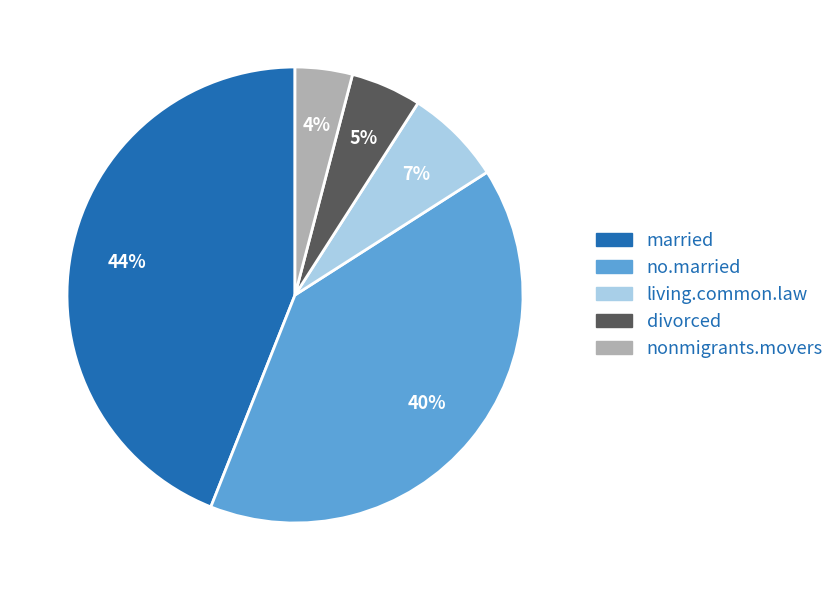

Is there any slice that represents more than half of the pie?

No